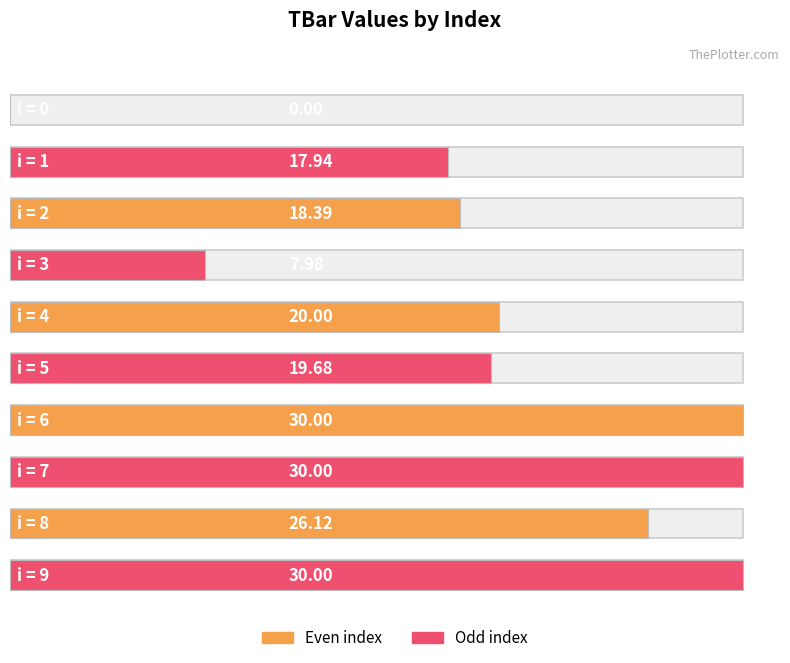

Approximately how many times larger is the value at 2 compared to 6?

0.6